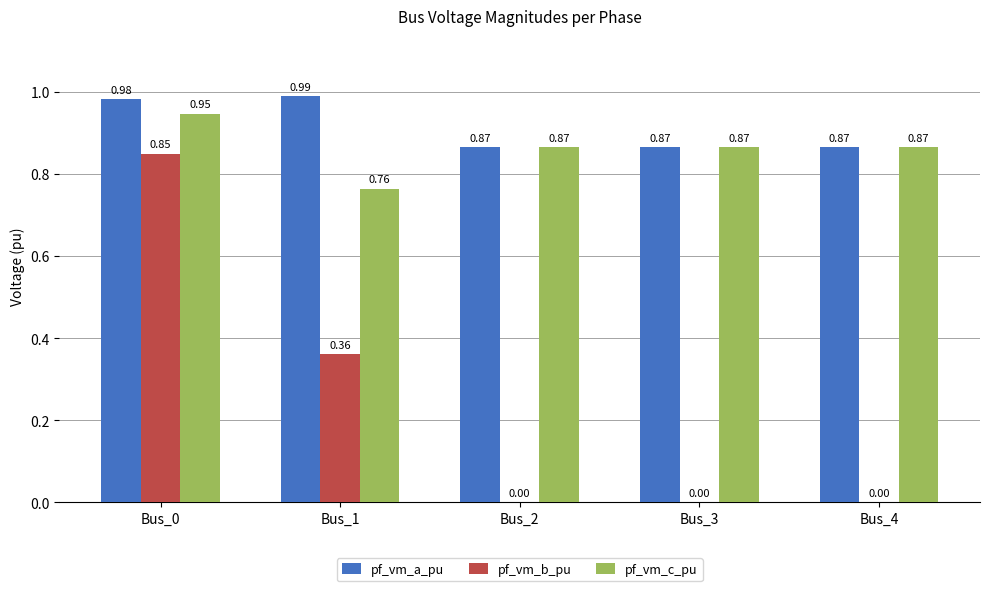

How many groups of bars are there?

5